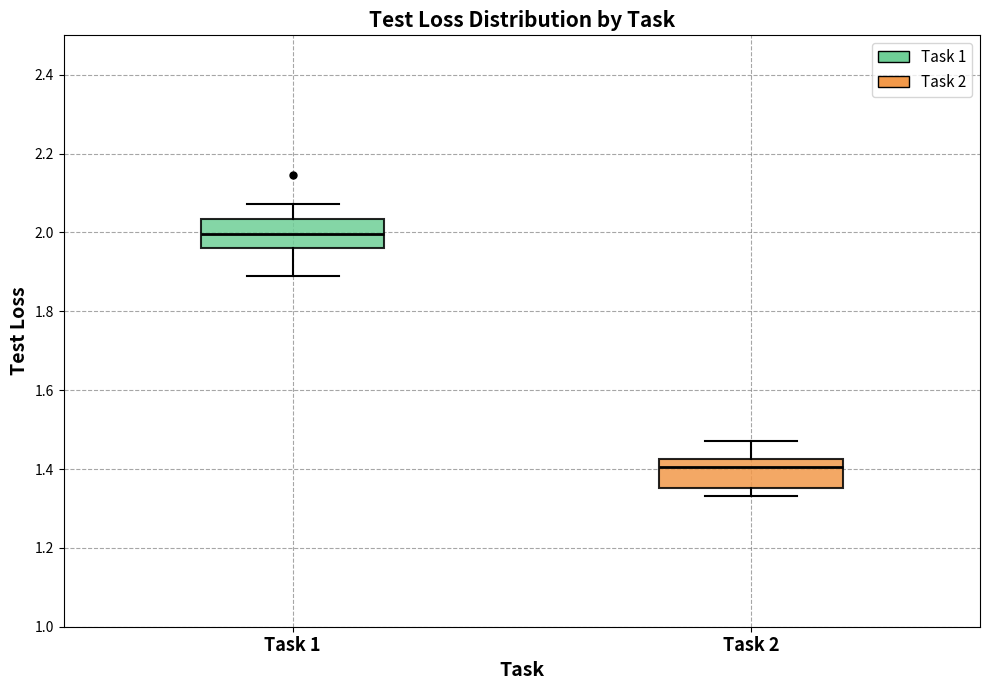

Reading left to right, transcribe this box plot: for each box, give where its median line is, the range the box spans, and where its two whiskers end, as read against the y-axis. The values are not printed on the chart, so give them approximately, as read against the axis.

Task 1: median 2.00, box 1.96 to 2.04, whiskers 1.88 to 2.08
Task 2: median 1.40, box 1.36 to 1.42, whiskers 1.34 to 1.48